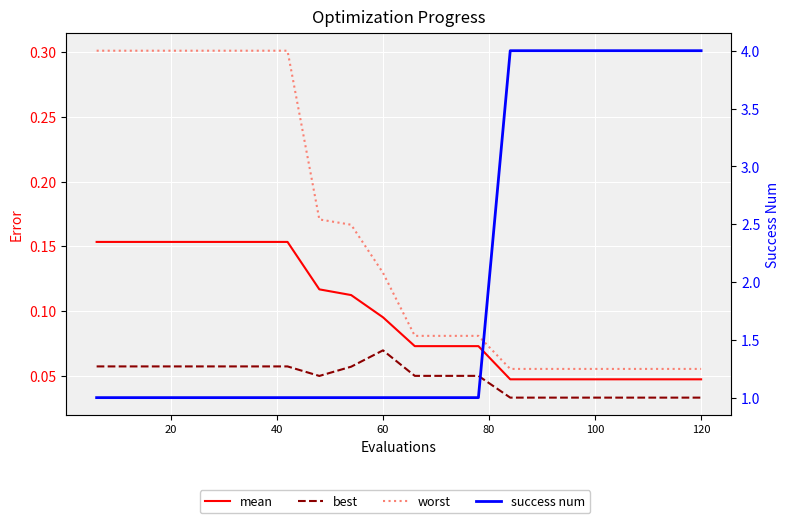

What is the value of the mean point at the 5th from the left?

0.2